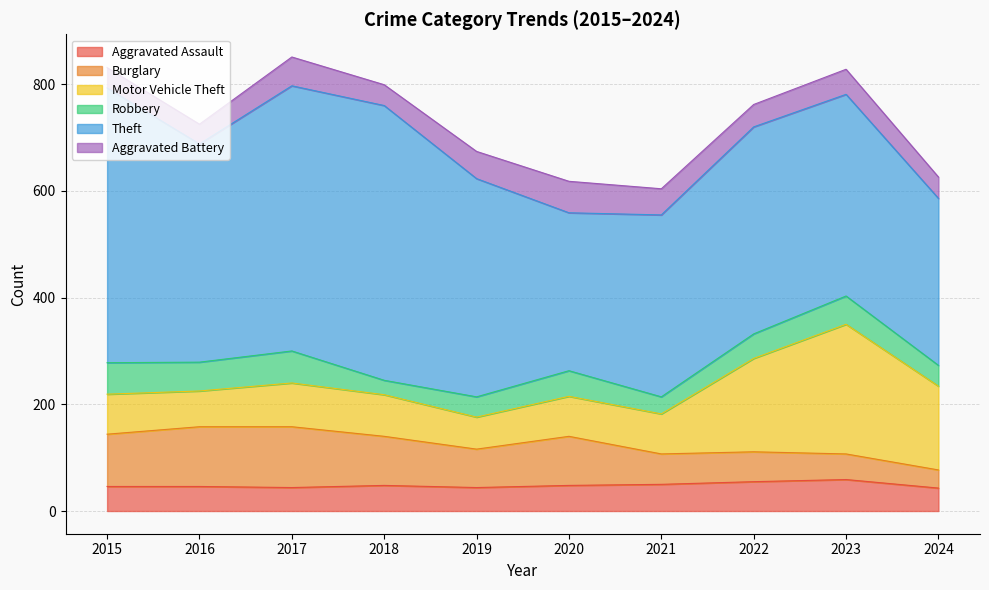

After their last crossing, which series has the higher values: Aggravated Battery or Aggravated Assault?

Aggravated Assault